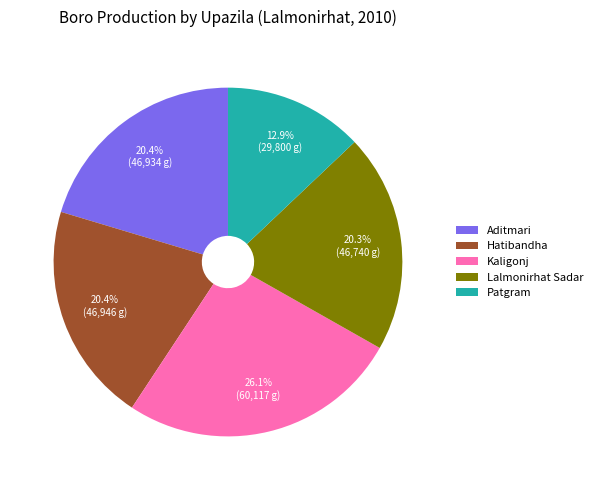

What percentage is the Aditmari slice, to the nearest percent?

20%